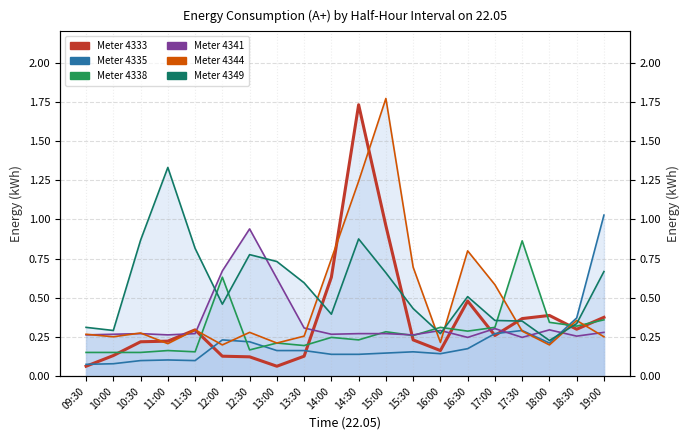

What is the label of the 12th point from the right?

13:30